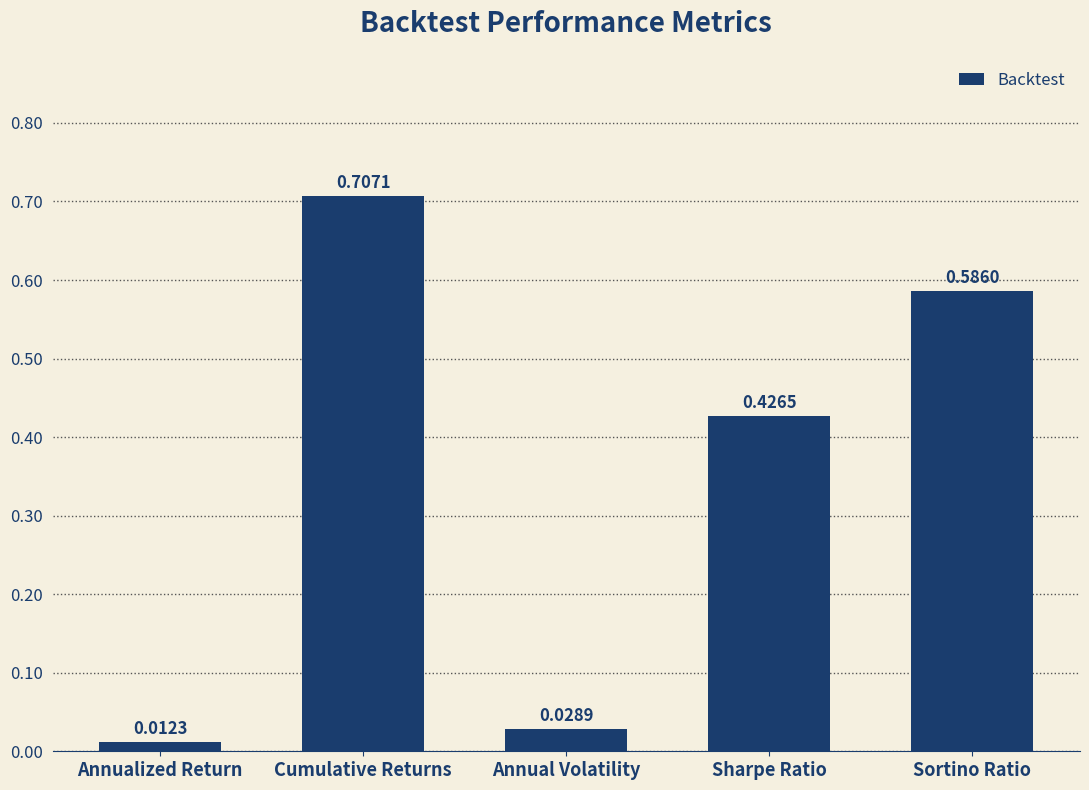

At which label is the value closest to 0?

Annualized Return